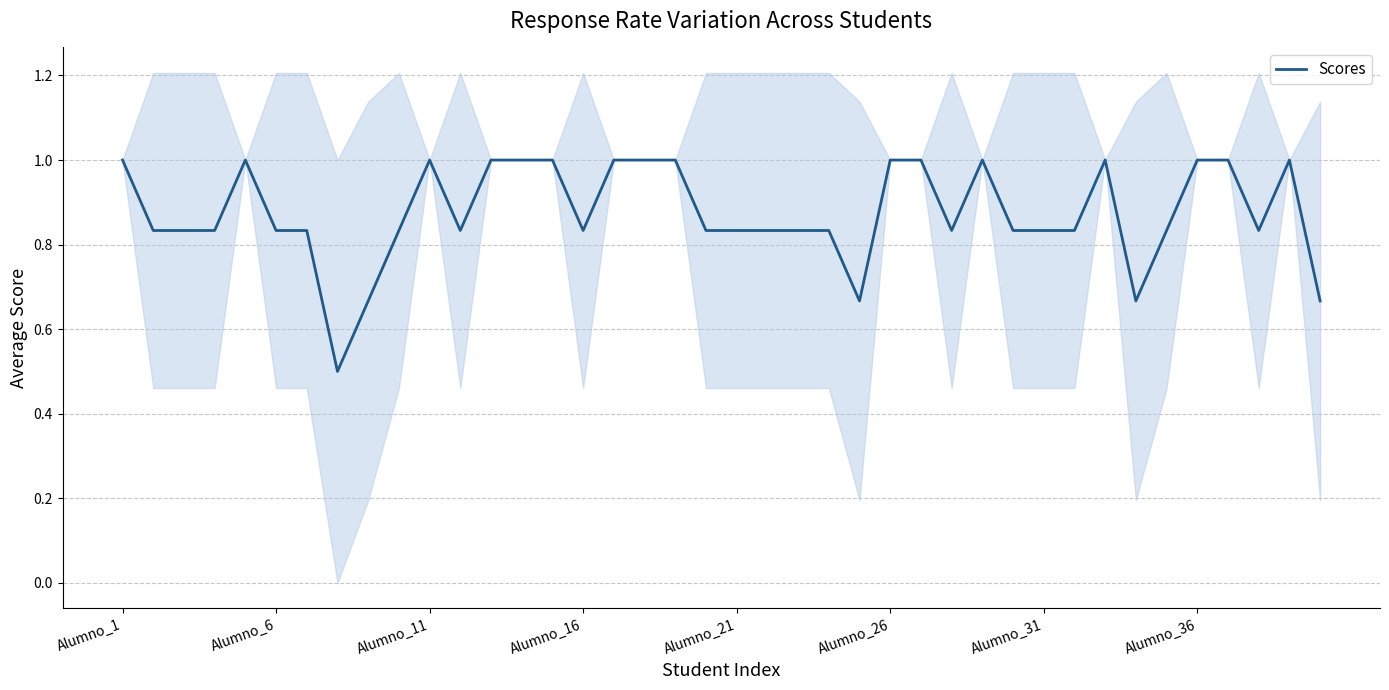

What is the maximum value for Scores?

1.0